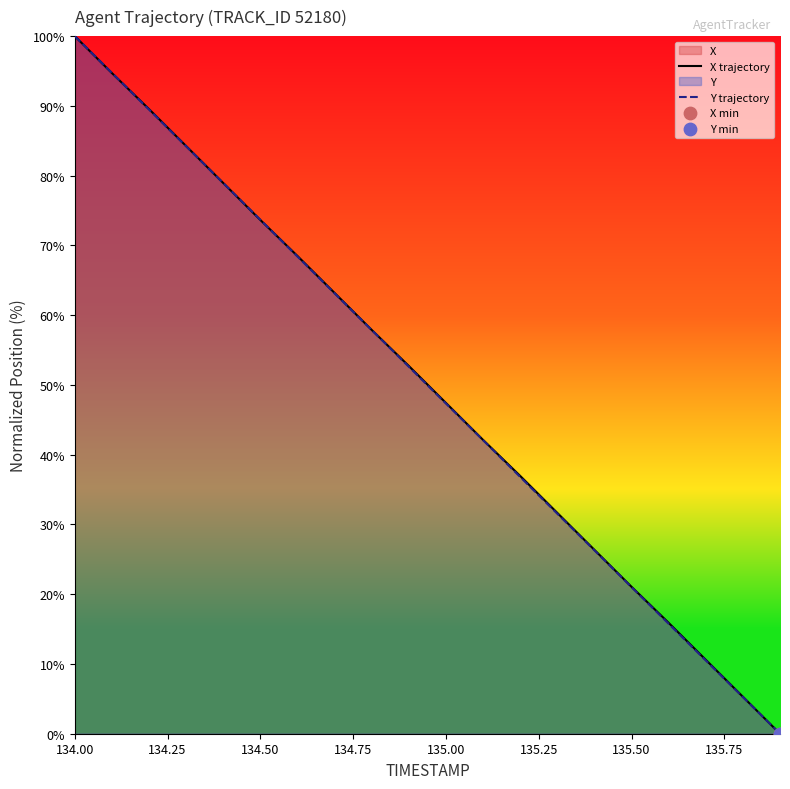

Which series has the widest spread of Y values?

X trajectory